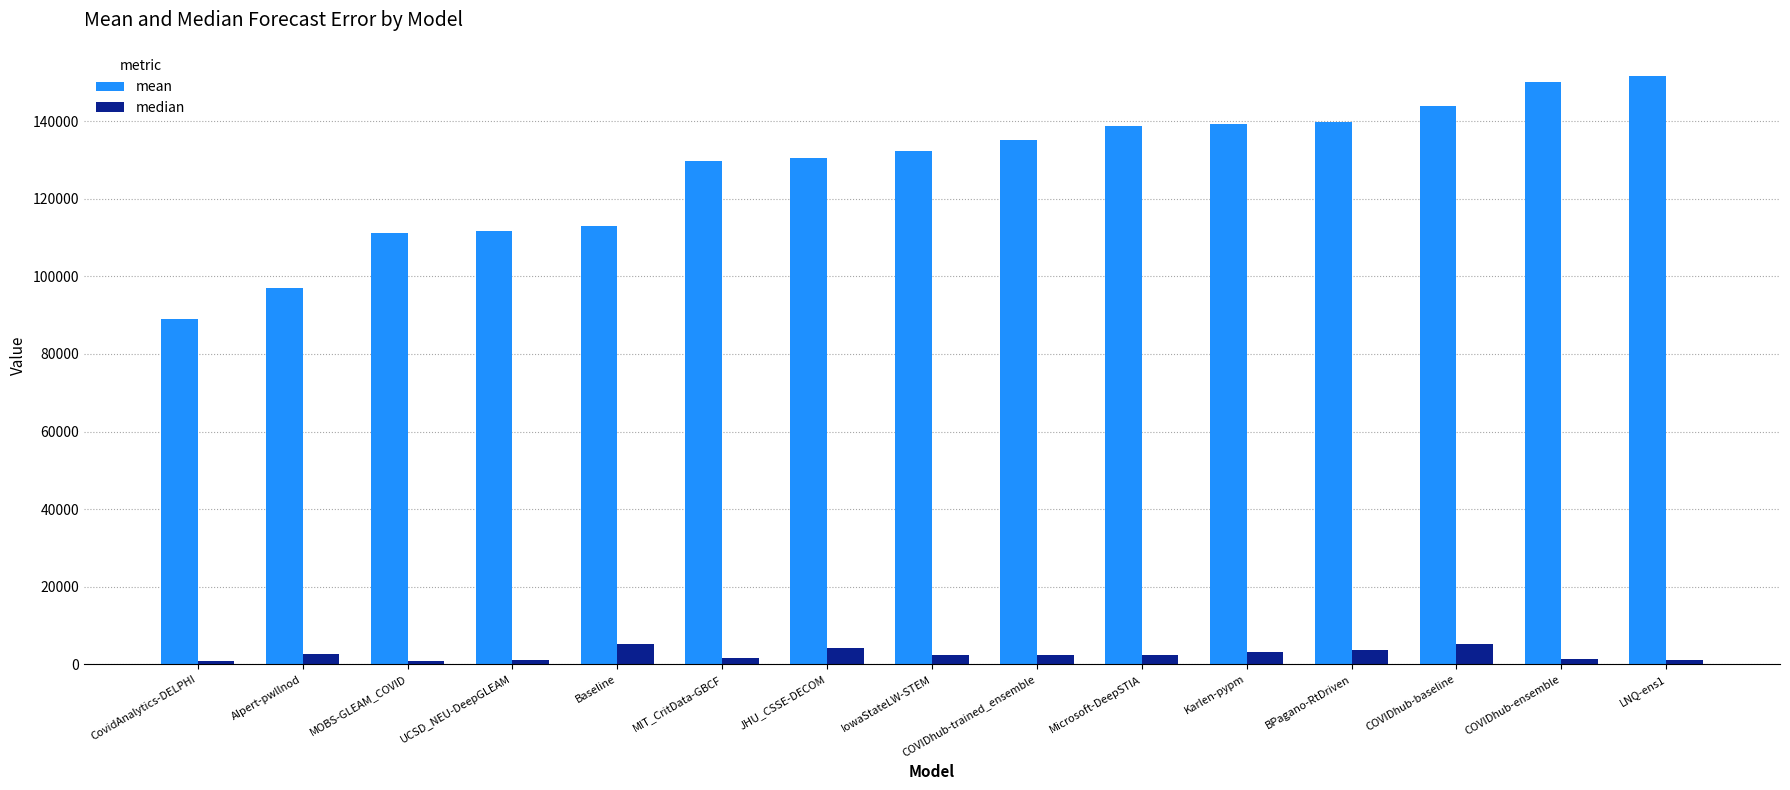

What is the spread (max minus min) of values at IowaStateLW-STEM?

130015.9